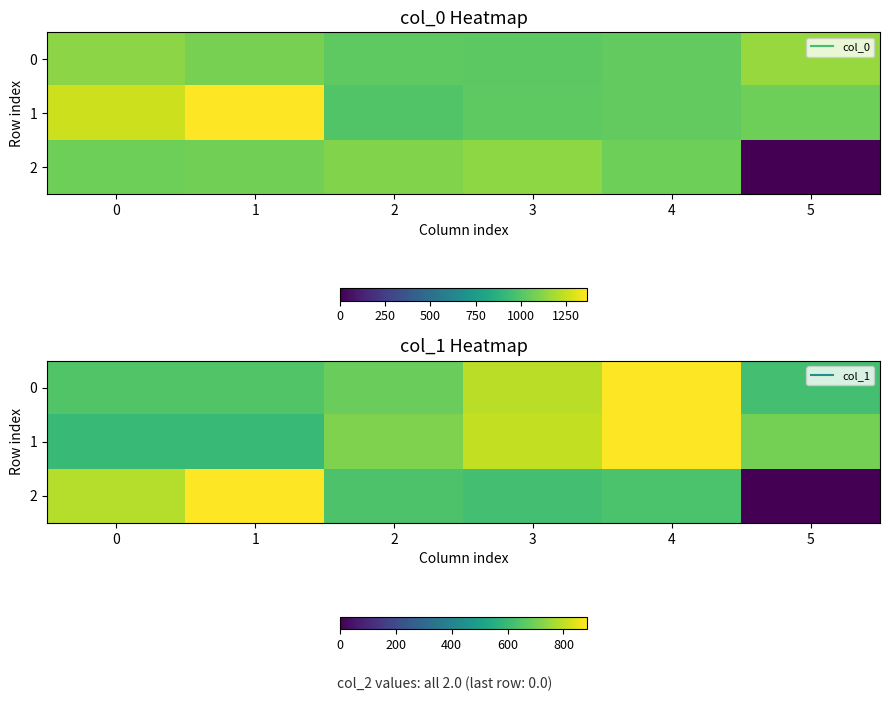

The 2 series shows 487.8 at 0. True or false?

False